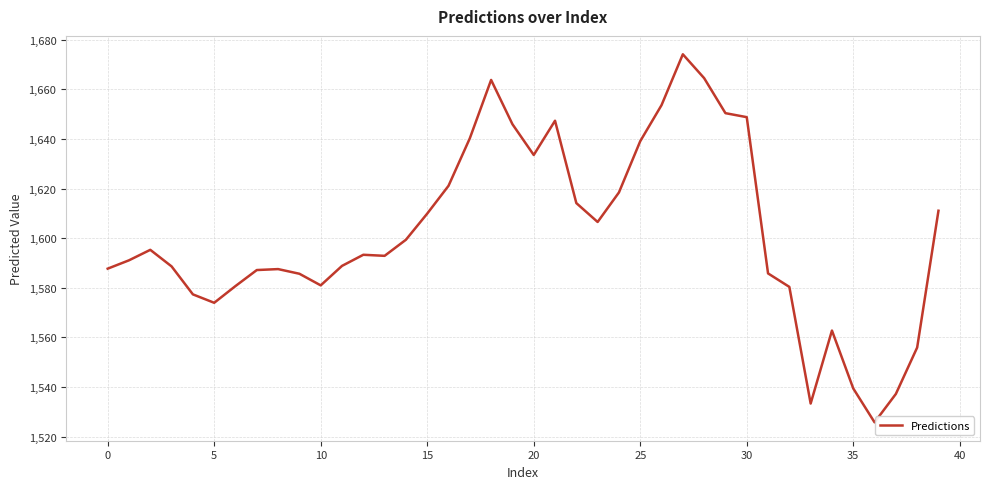

What is the difference between the maximum and minimum values?

148.3